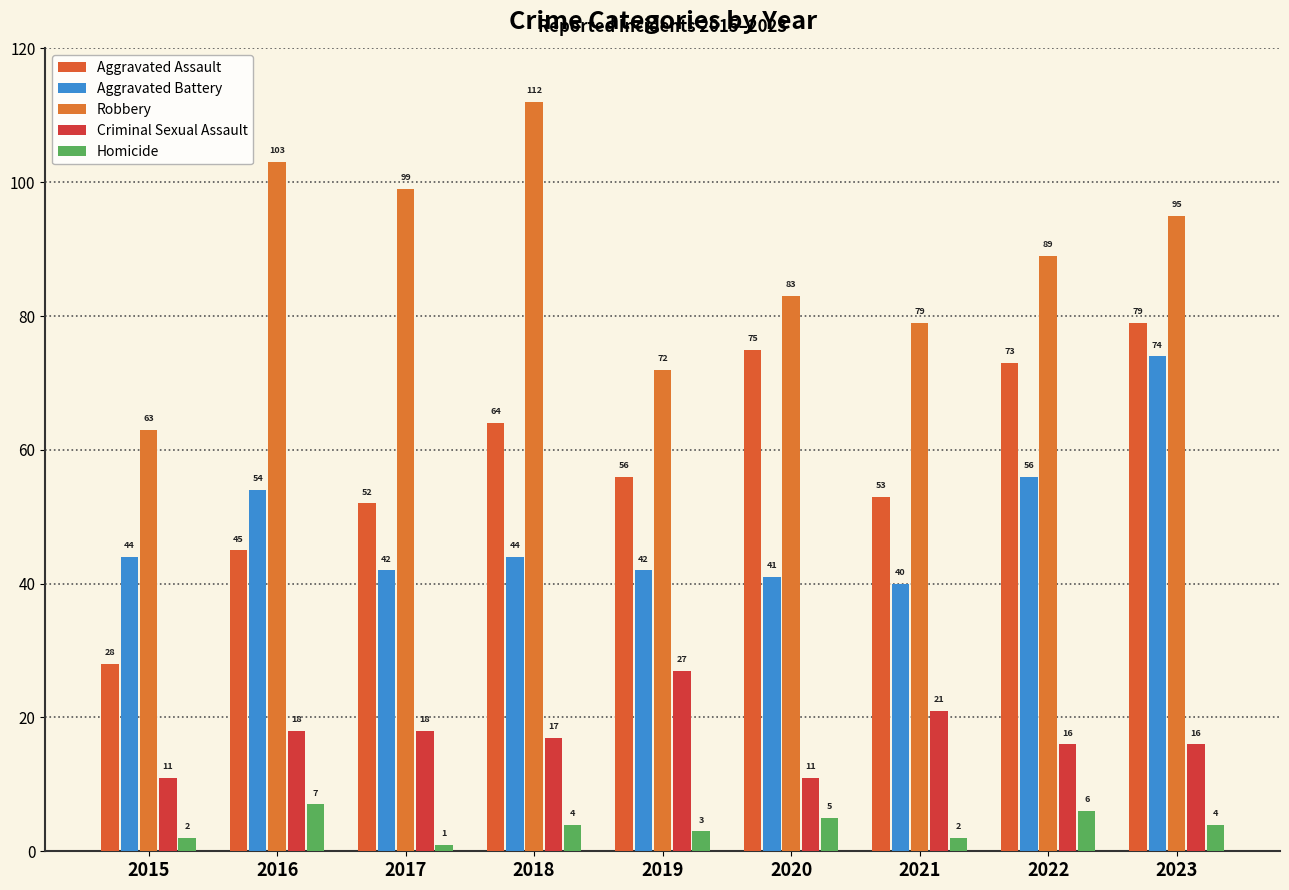

What is the total value across all series at 2015?

148